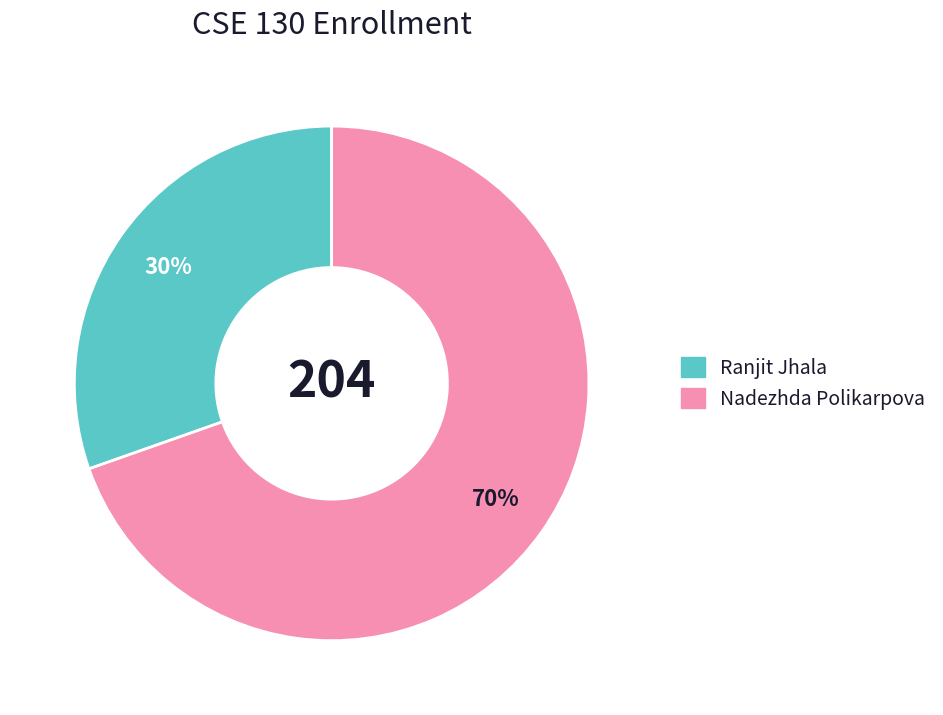

To the nearest percent, what portion does Nadezhda Polikarpova represent?

70%